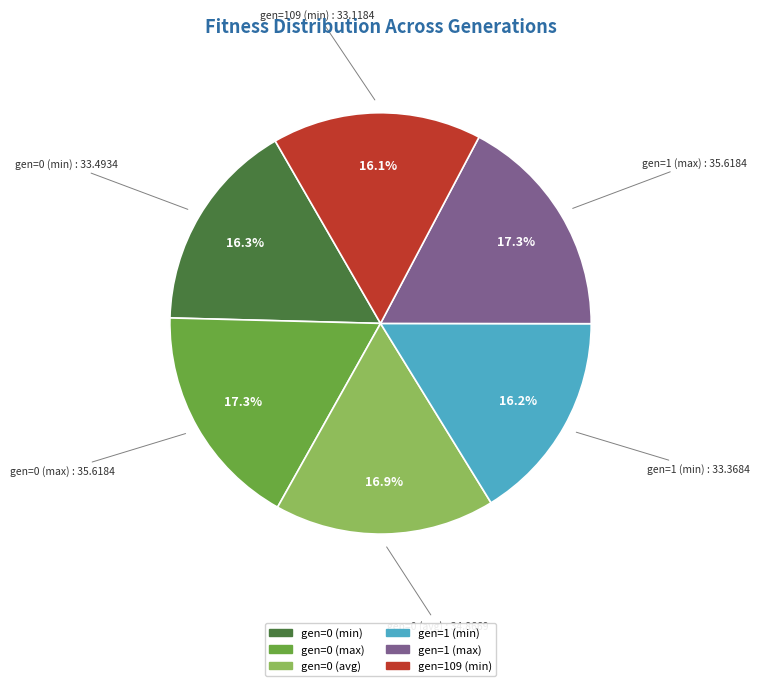

Approximately how many times larger is the value at gen=0 (min) compared to gen=1 (min)?

1.0